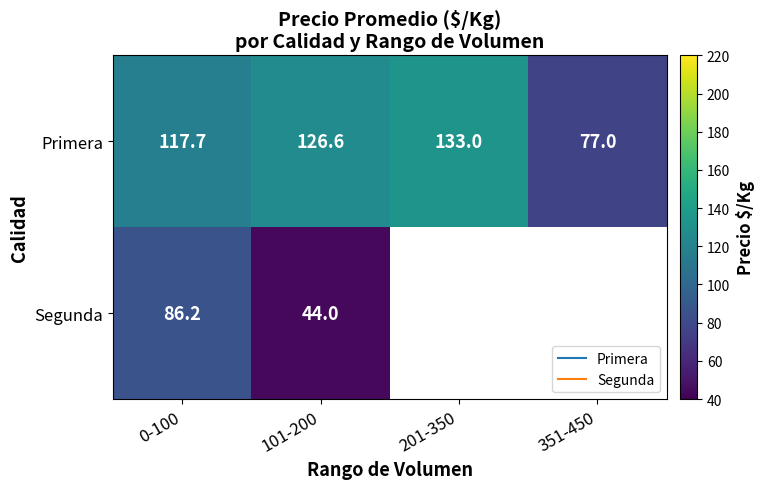

Where is Primera nearest to the value 105?

0-100